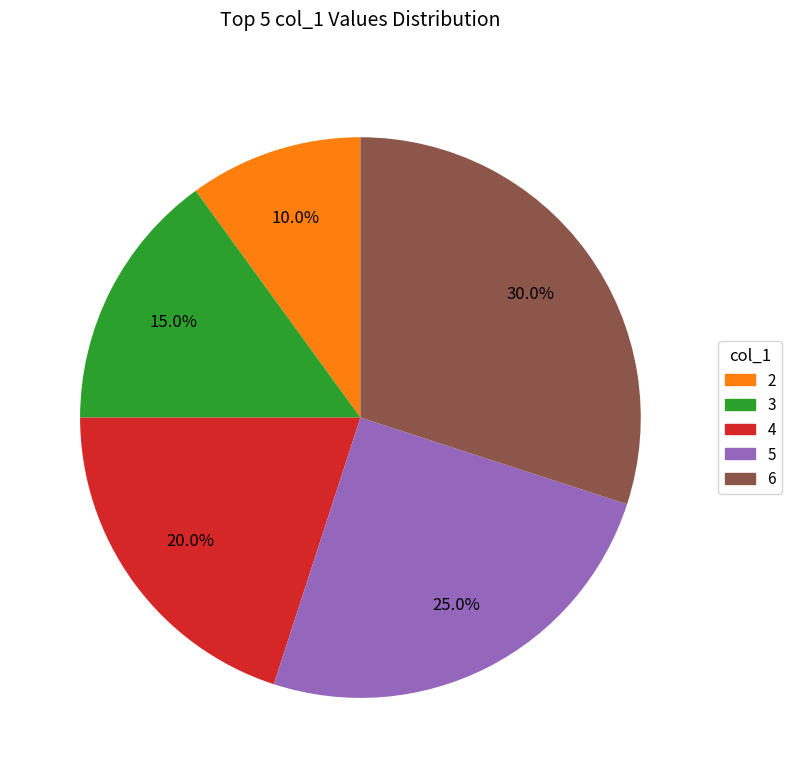

Does any single category account for the majority?

No